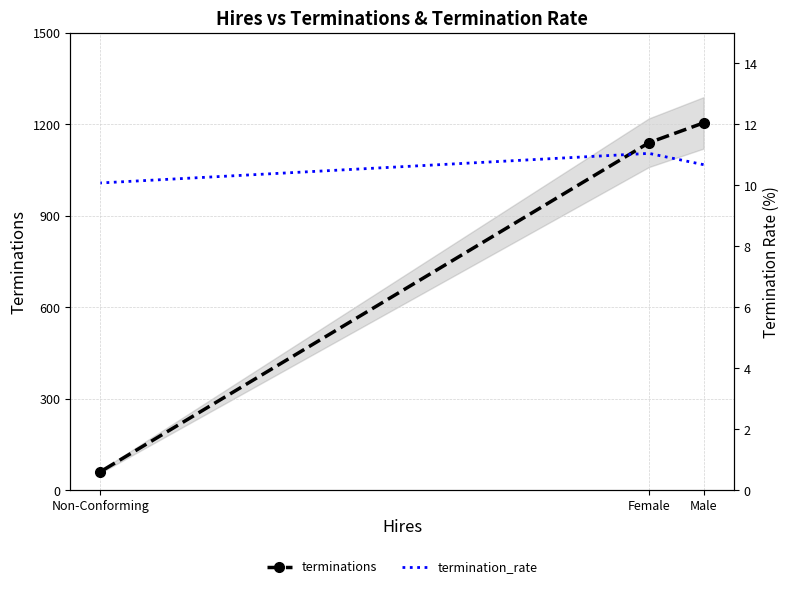

List the labels in order of termination_rate value, smallest first.

Non-Conforming, Male, Female